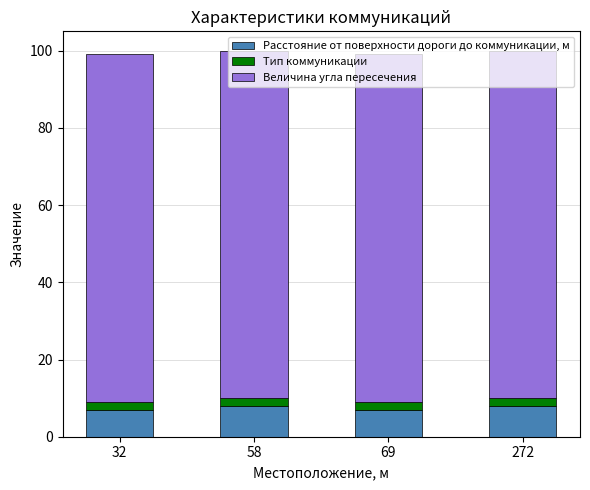

The value of Расстояние от поверхности дороги до коммуникации, м at 69 is 7. True or false?

True